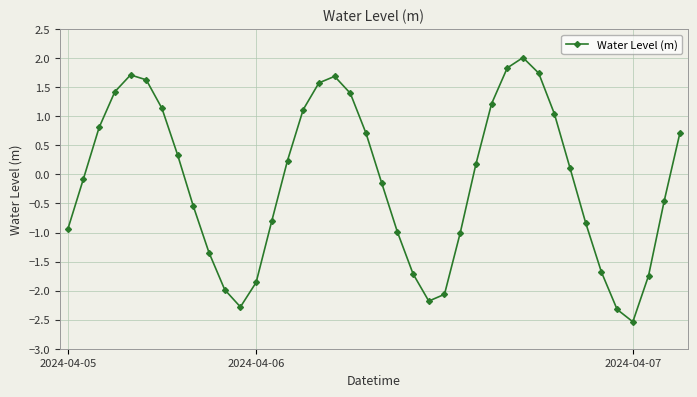

True or false: there are more than 0 points higher than both neighbors.

True